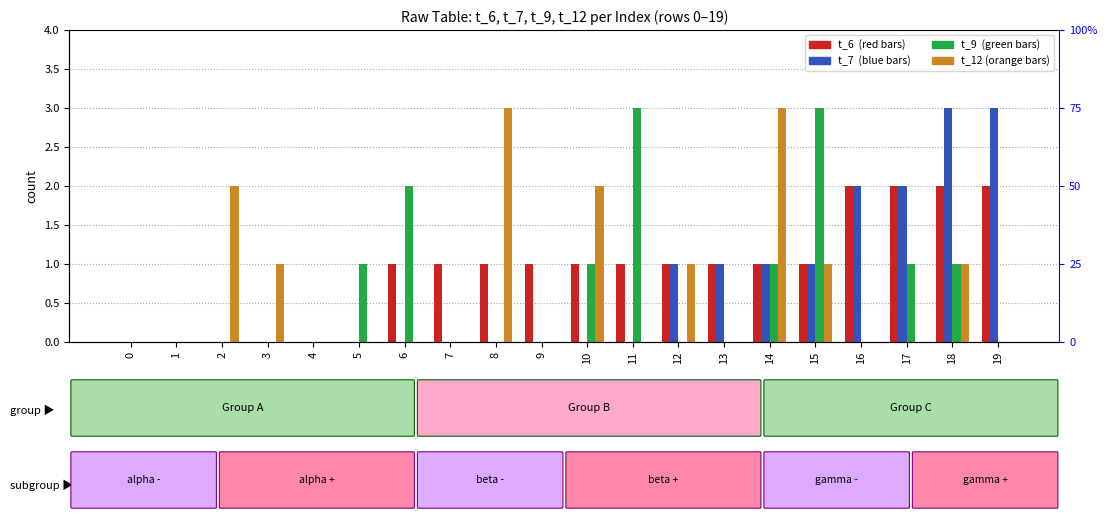

What is the sum of the t_7 values at 10 and 16?

2